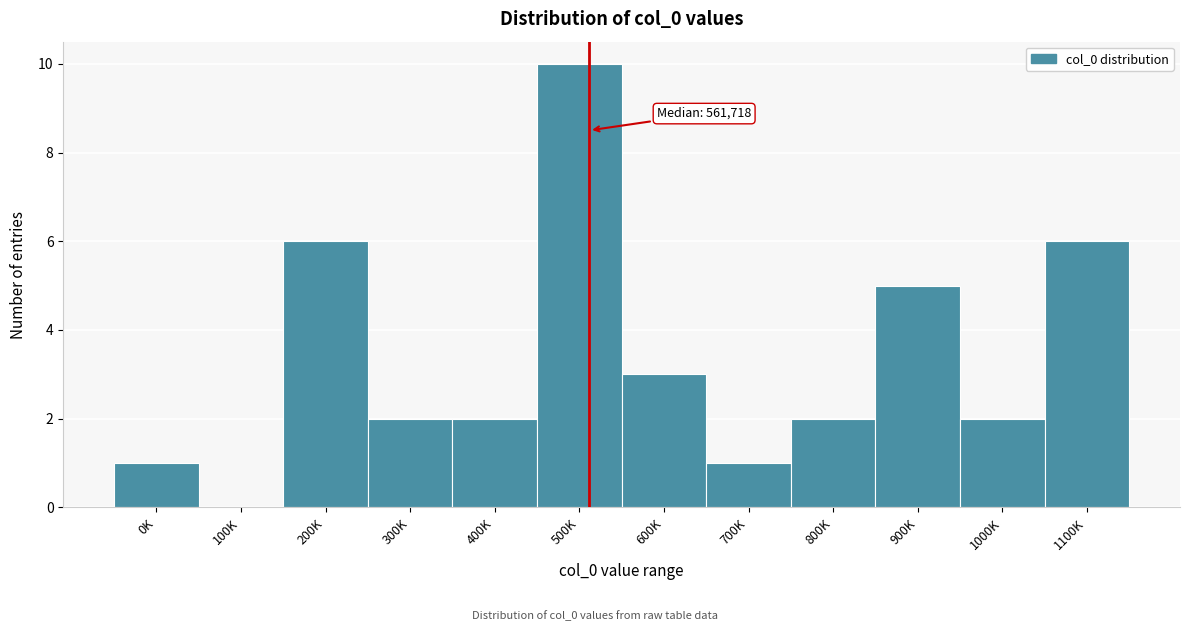

Reading left to right, transcribe all the data shown in this chart.

0K=1	100K=0	200K=6	300K=2	400K=2	500K=10	600K=3	700K=1	800K=2	900K=5	1000K=2	1100K=6